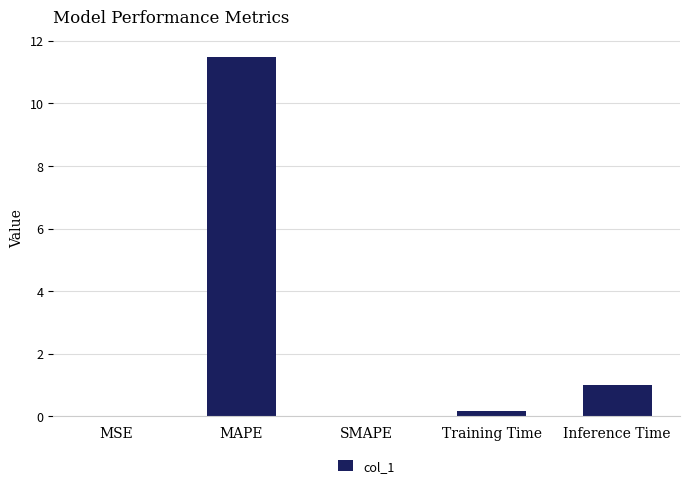

What is the difference between the values at Training Time and MAPE?

11.3